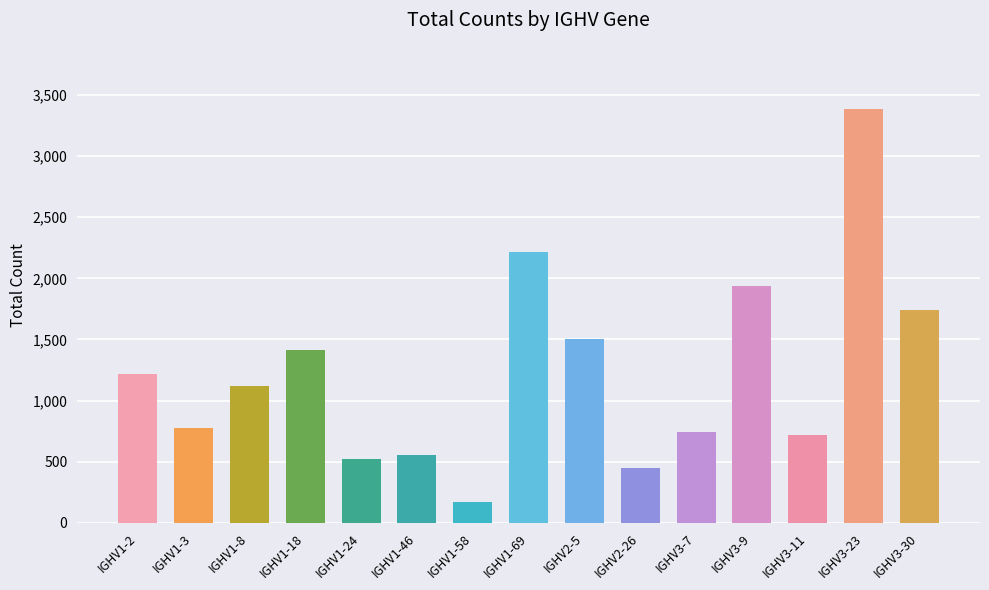

Reading right to left, what are all the values shown in this chart?

1737	3385	720	1938	743	447	1505	2219	174	553	521	1415	1122	775	1221